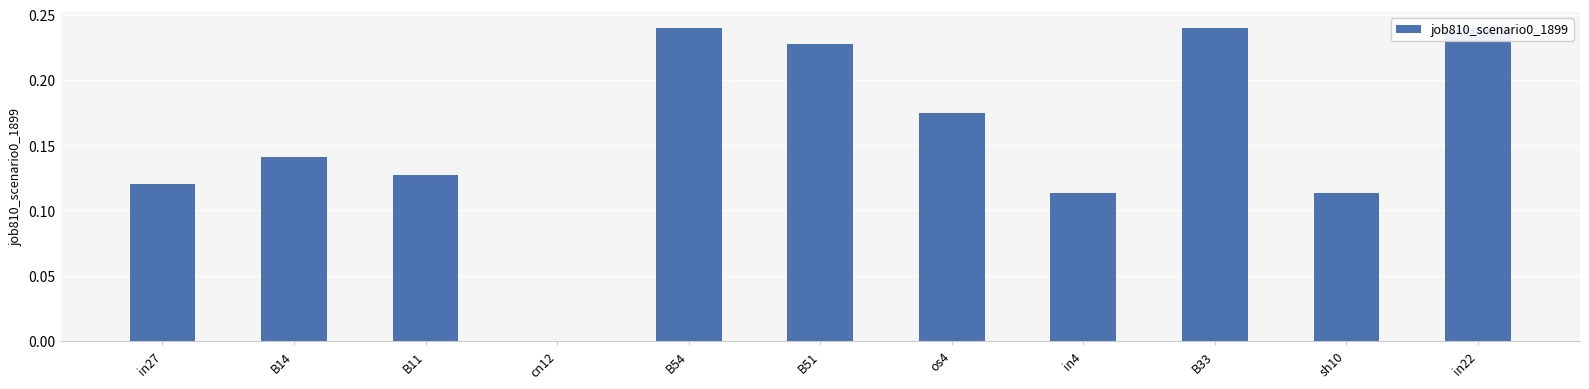

How many distinct data groups are displayed?

1